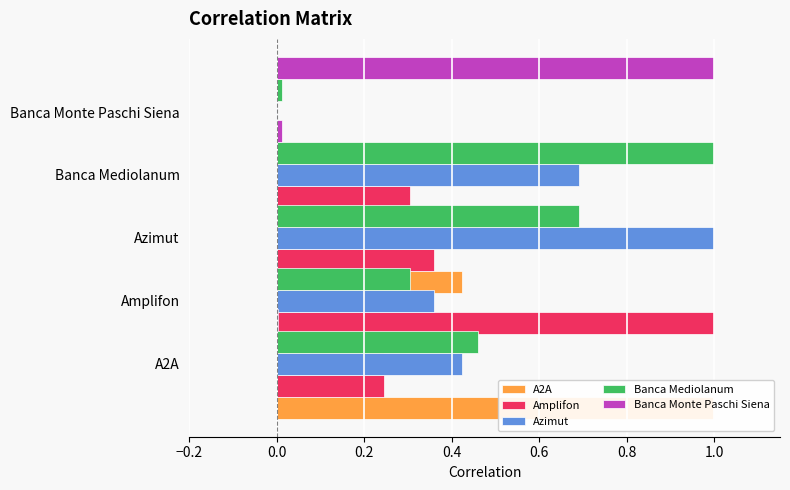

What is the difference between the maximum and minimum values in the A2A series?

1.0